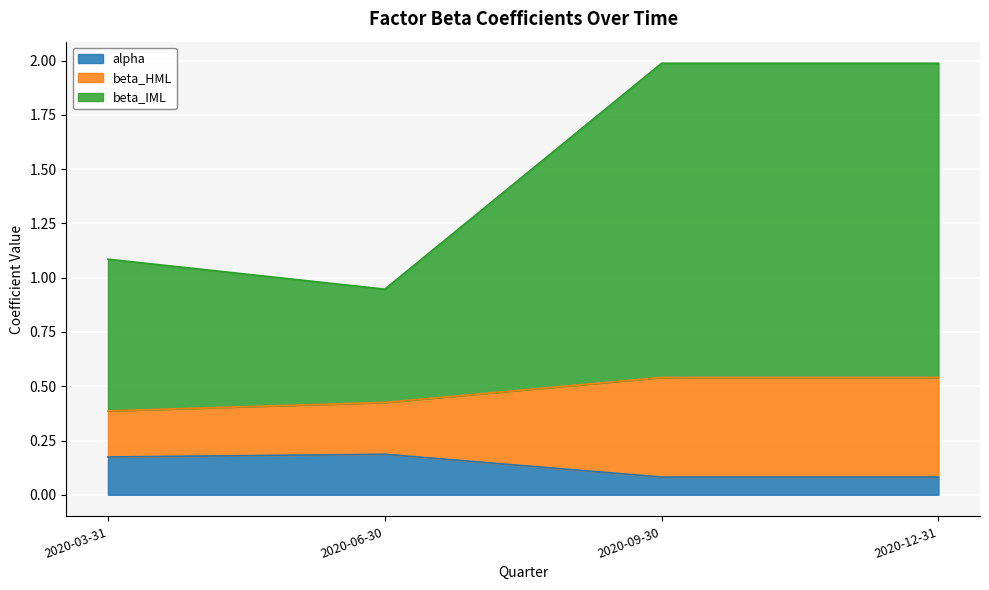

What is the greatest value displayed?

2.0